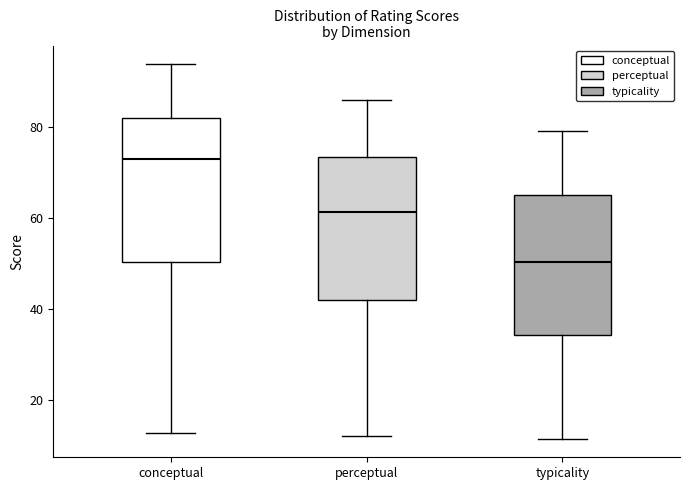

Where does the upper whisker of the box for perceptual end on the y-axis? The values are not printed on the chart, so give them approximately, as read against the axis.

86